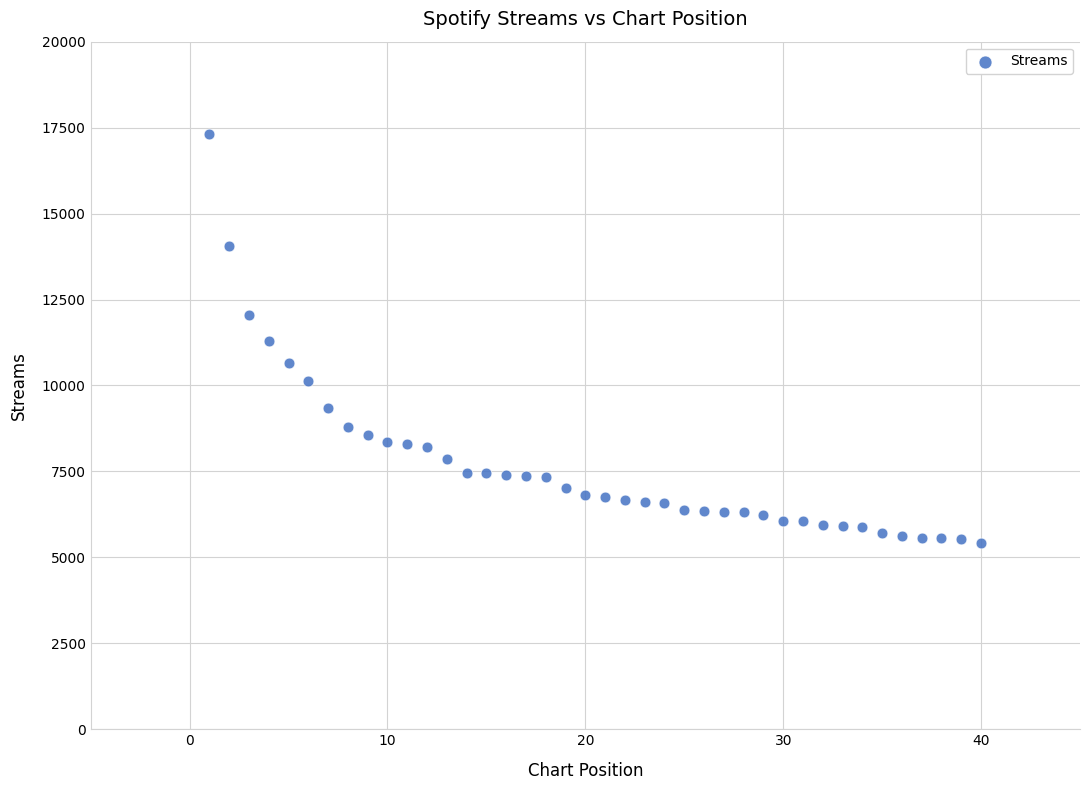

What is the range of Y values (max minus min)?

11899